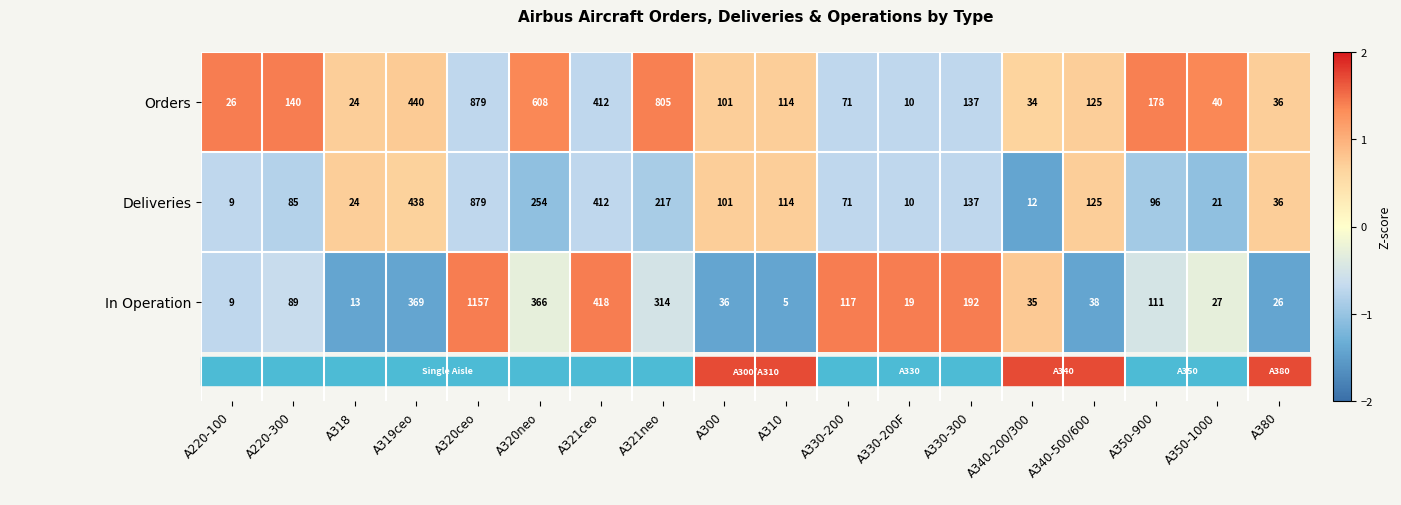

The value of Orders at A320neo is 1.3. True or false?

True